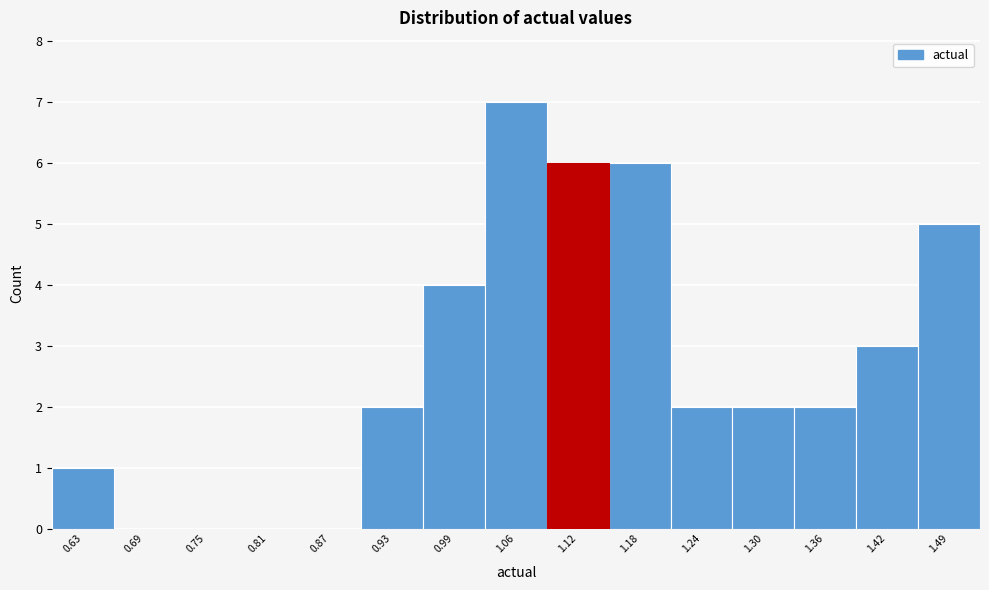

Reading left to right, list all the values displayed in this chart.

0.63=1	0.69=0	0.75=0	0.81=0	0.87=0	0.93=2	0.99=4	1.06=7	1.12=6	1.18=6	1.24=2	1.30=2	1.36=2	1.42=3	1.49=5